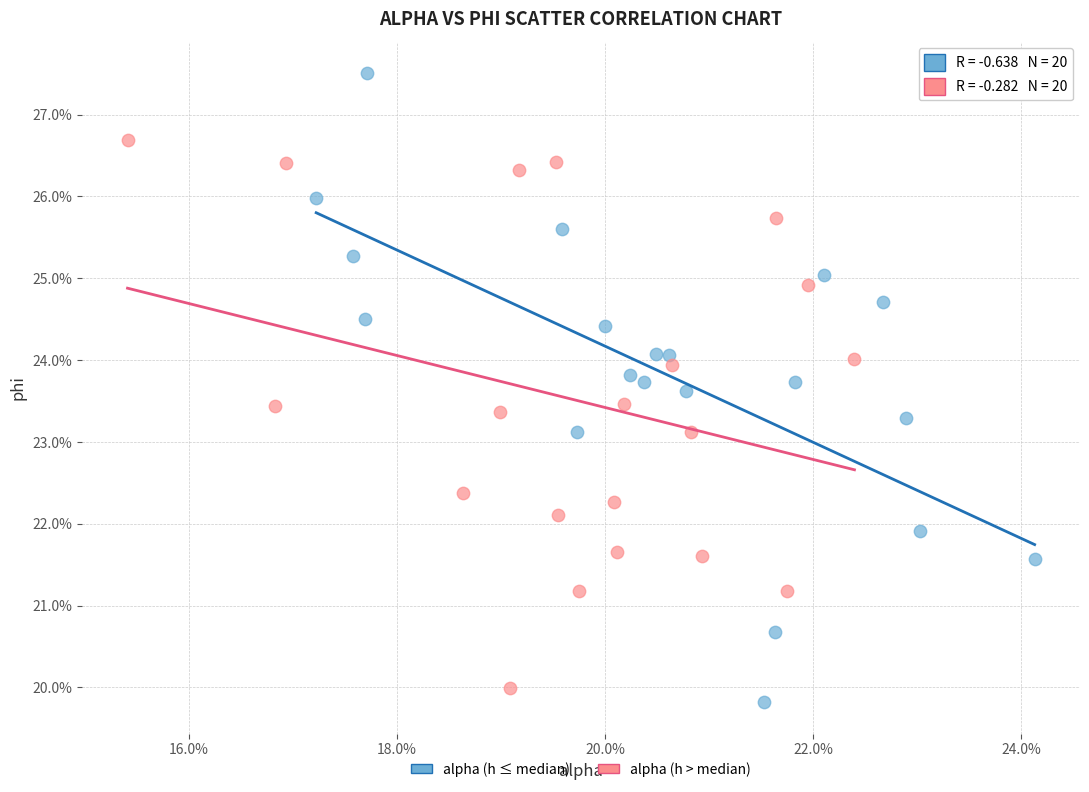

What are all the series names shown in the legend?

alpha (h ≤ median), alpha (h > median)